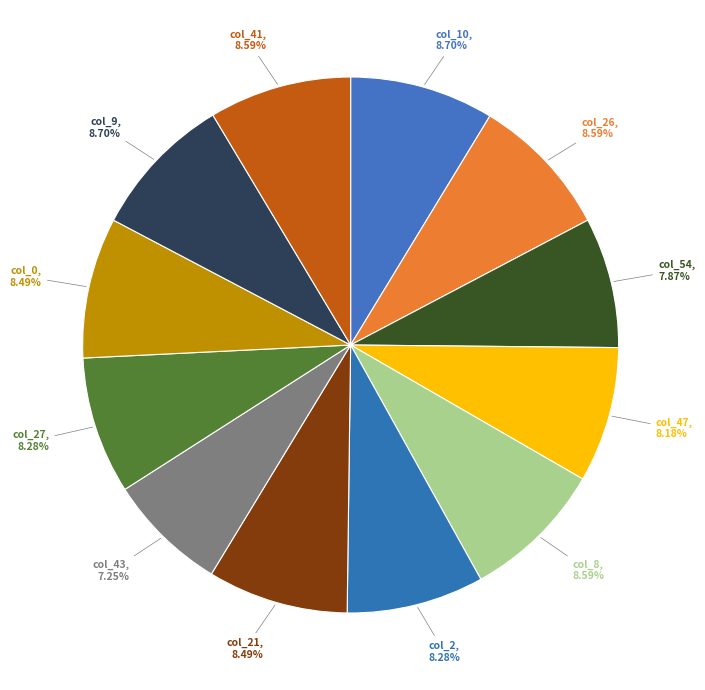

Which slice is the smallest?

col_43